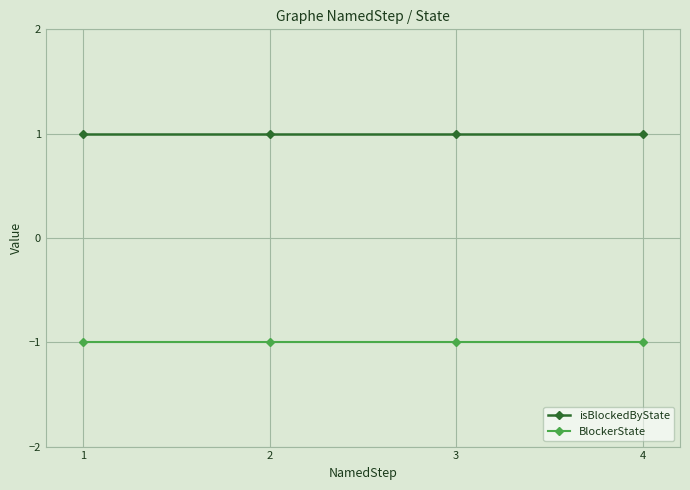

What are all the series names shown in the legend?

isBlockedByState, BlockerState